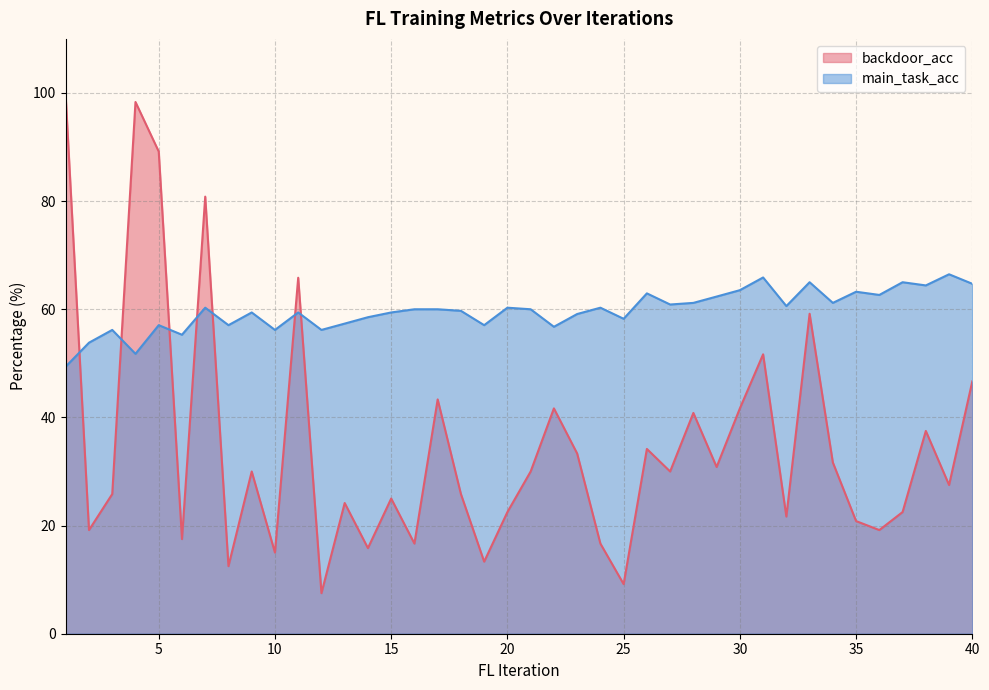

How many data points in main_task_acc are less than 60?

19